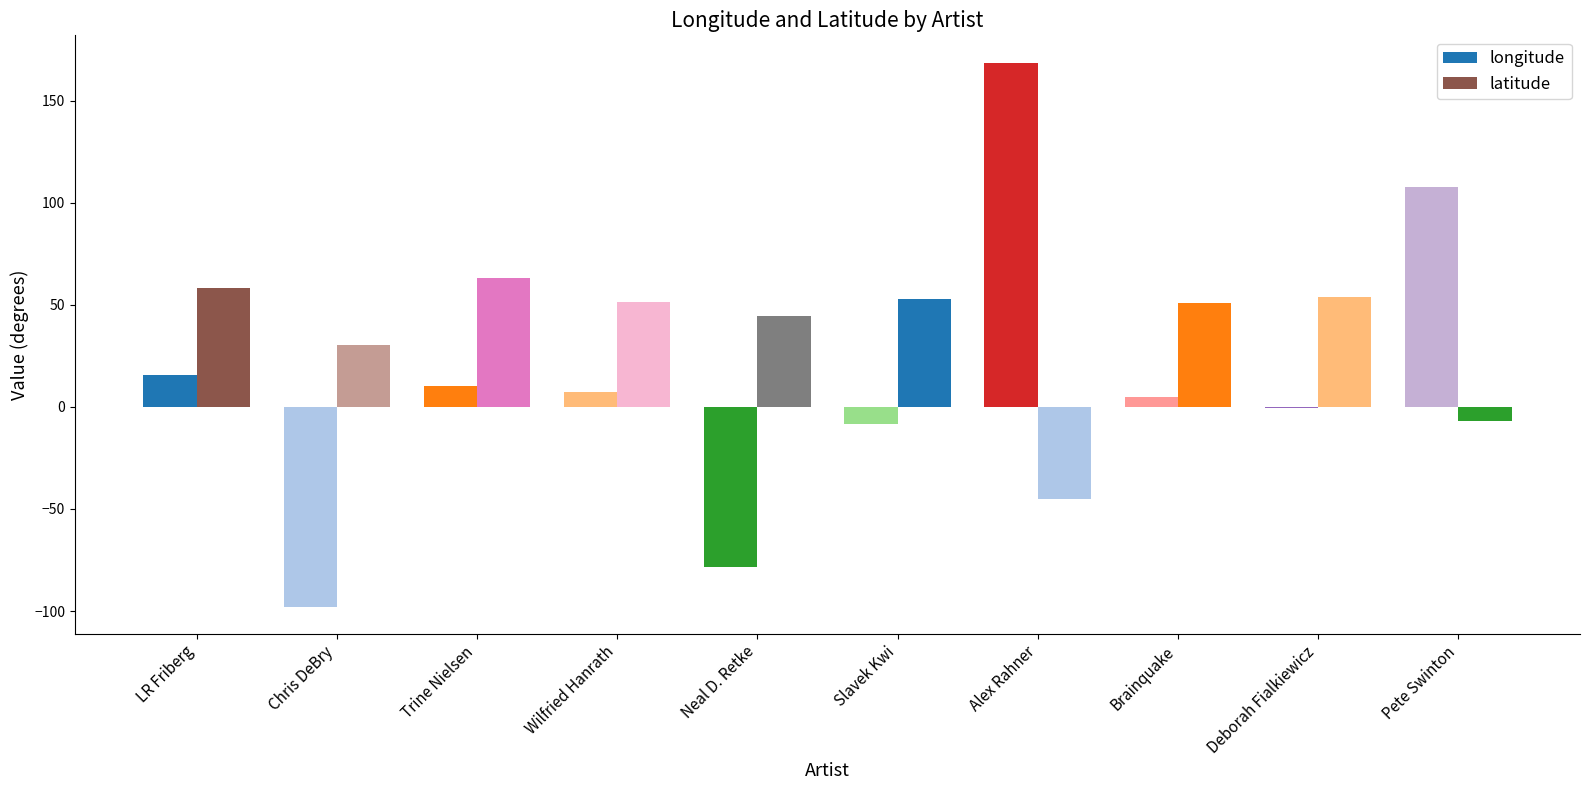

What position from the right is Brainquake?

3